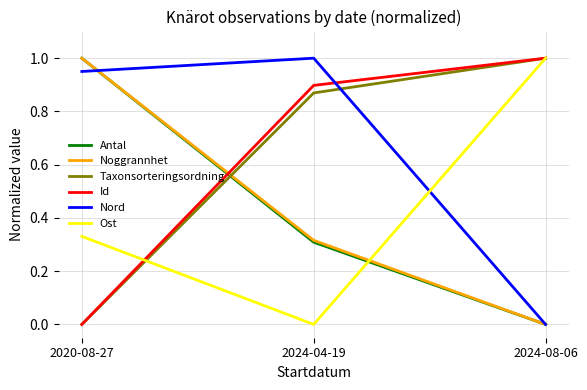

What position from the left is 2024-08-06?

3